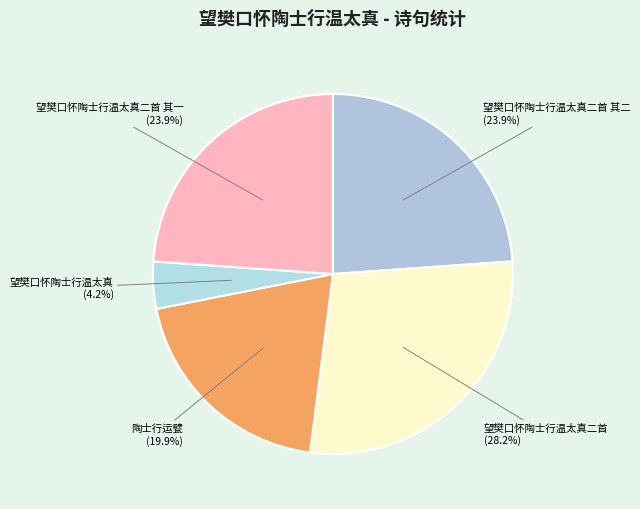

Is it true that 望樊口怀陶士行温太真二首 is 28% of the pie?

True